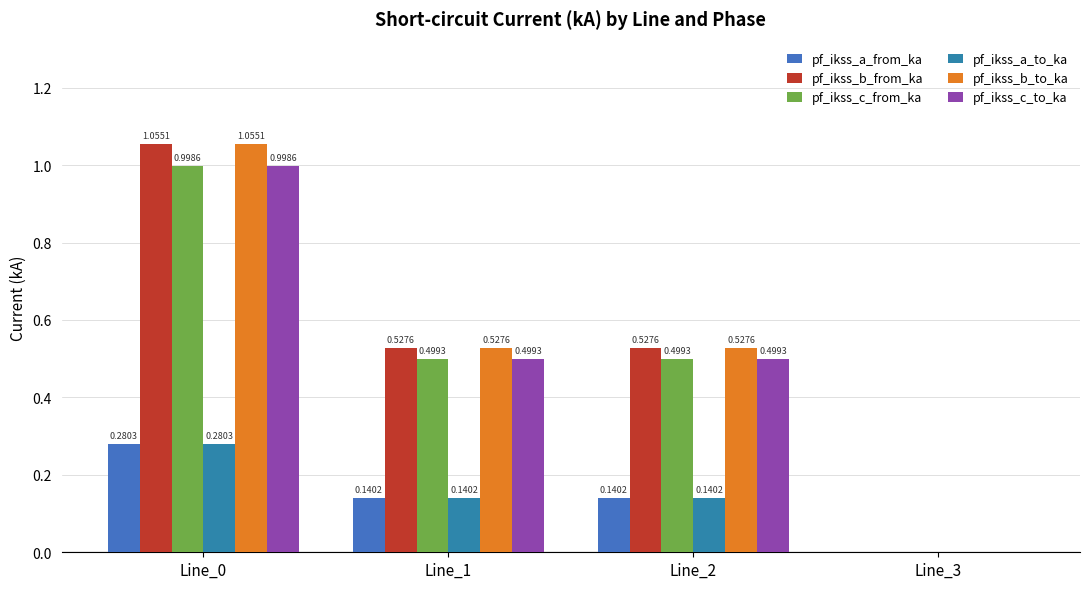

What value does the pf_ikss_b_from_ka series have at Line_0?

1.1